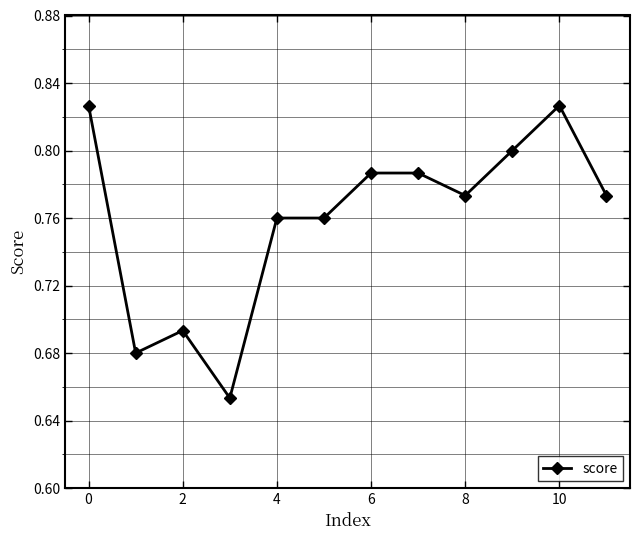

Count the values in the range 0 to 1.

12